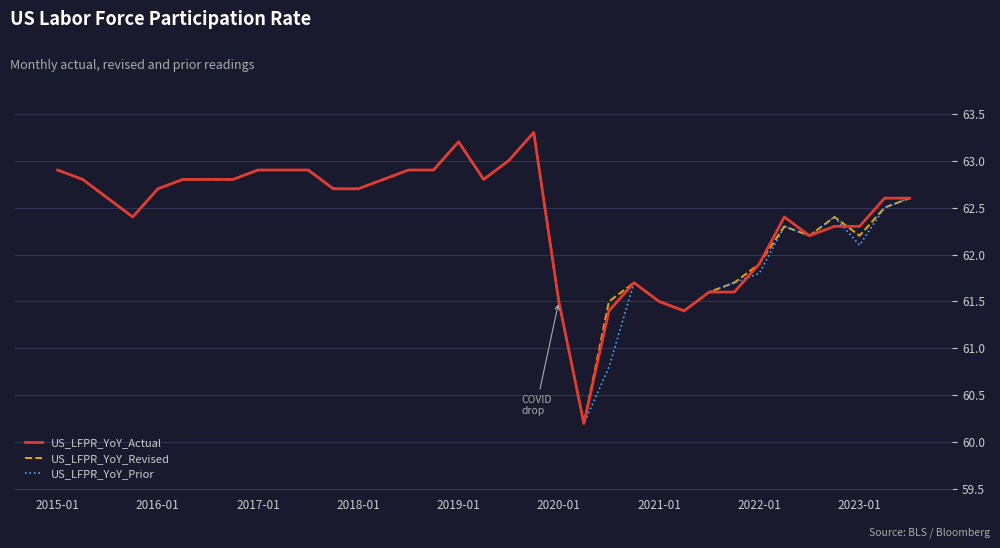

What is the average value of the US_LFPR_YoY_Revised series?

62.4